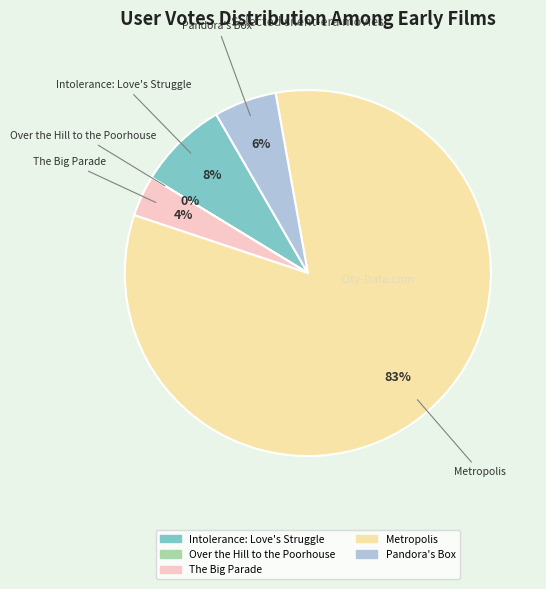

To the nearest percent, what is the average slice percentage?

20%